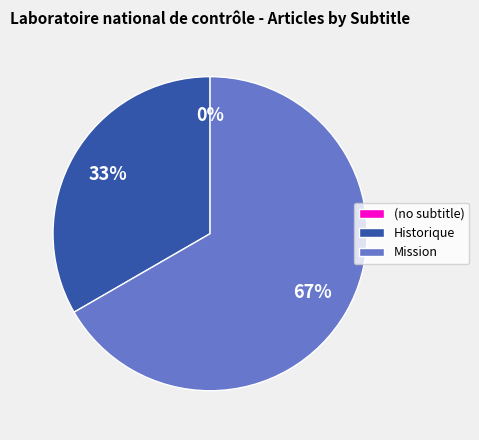

How many slices are in this pie chart?

3